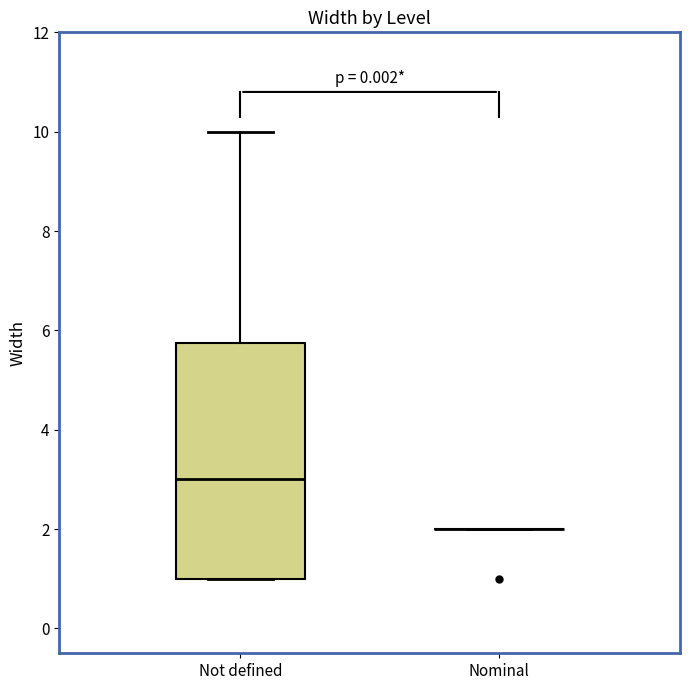

Reading left to right, read every box against the y-axis: the position of its median line, the range the box covers, and the ends of its whiskers. The values are not printed on the chart, so give them approximately, as read against the axis.

Not defined: median 3.0, box 1.0 to 5.8, whiskers 1.0 to 10.0
Nominal: box collapsed to a line at 2.0, whiskers 2.0 to 2.0